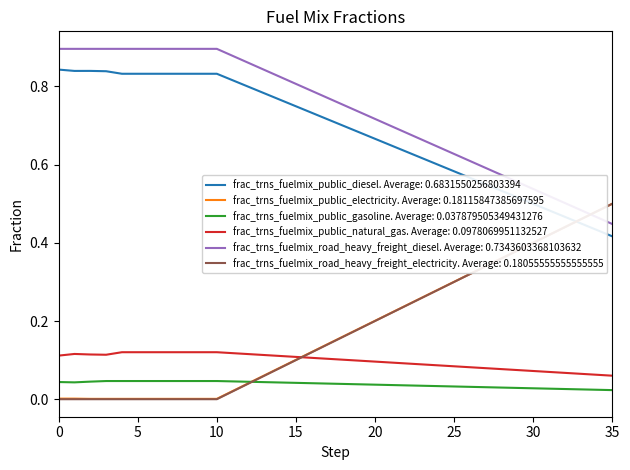

True or false: frac_trns_fuelmix_public_gasoline. Average: 0.037879505349431276 and frac_trns_fuelmix_road_heavy_freight_diesel. Average: 0.7343603368103632 cross at least once.

False